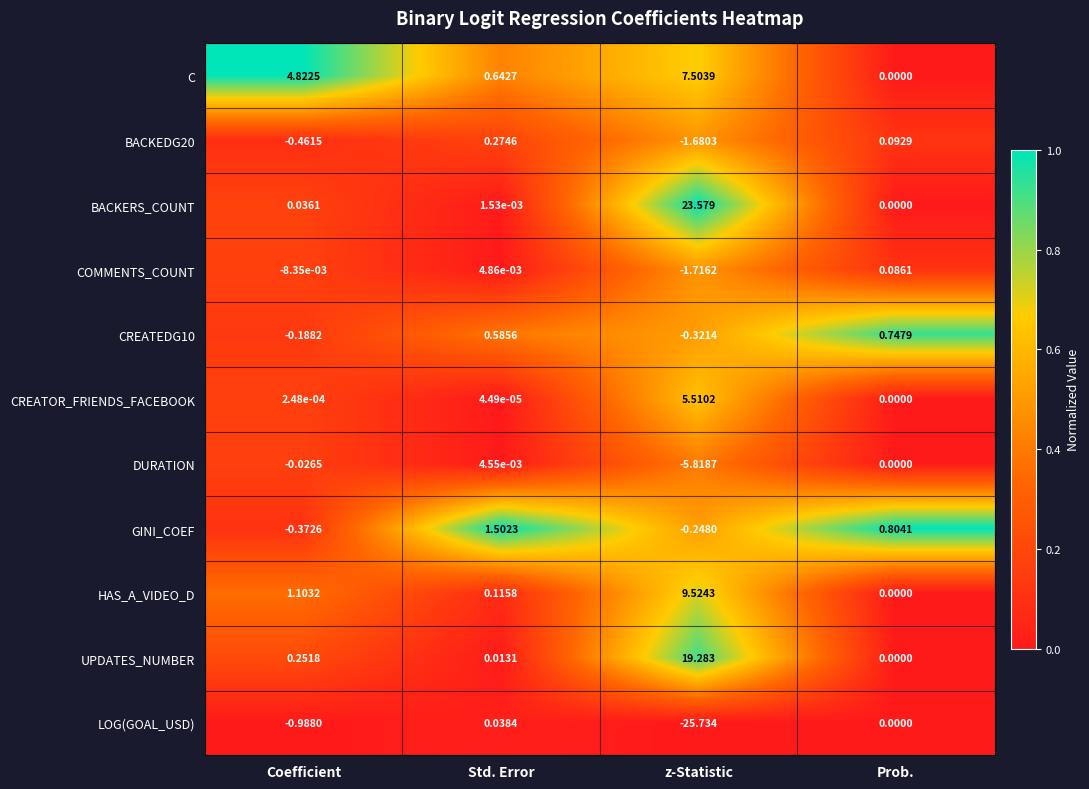

List the labels in order of BACKEDG20 value, largest first.

Std. Error, Prob., Coefficient, z-Statistic